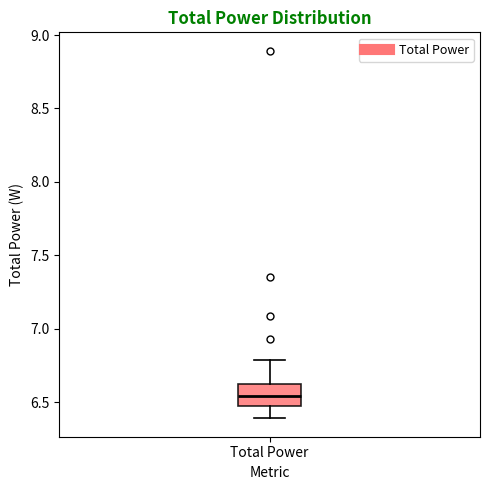

Where is the upper edge of the box for Total Power on the y-axis? The values are not printed on the chart, so give them approximately, as read against the axis.

6.60